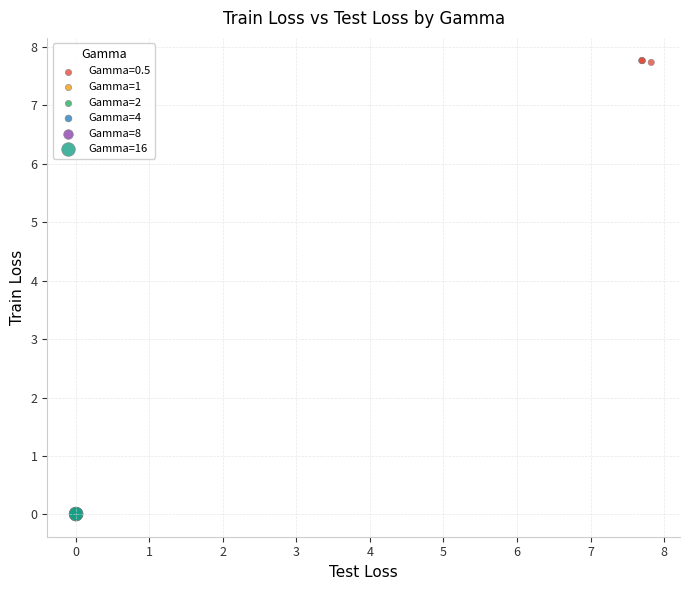

Which series contains the highest Y value?

Gamma=0.5